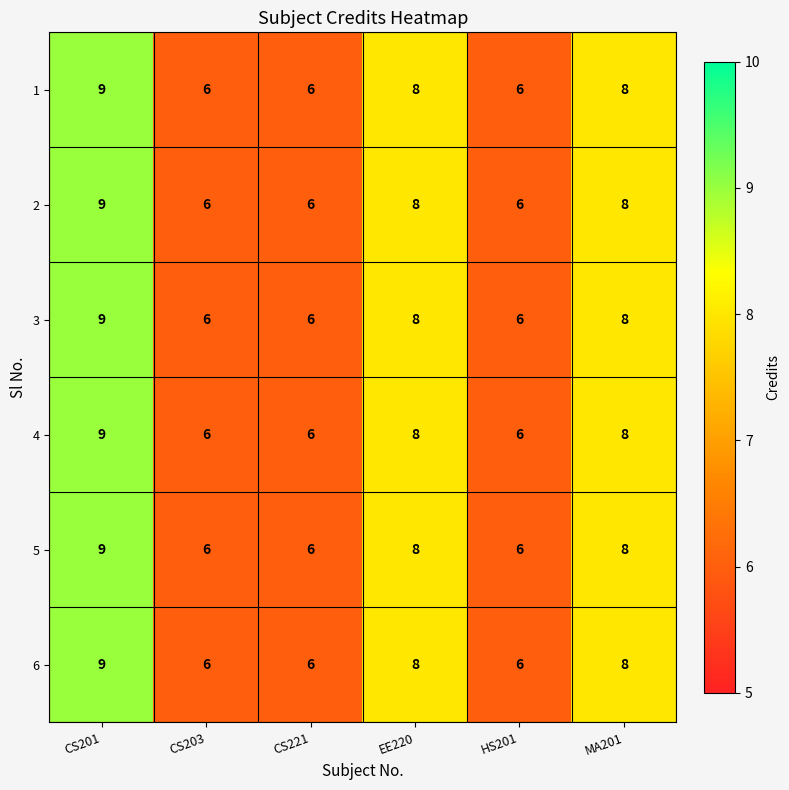

True or false: 5 has a value of 3 at CS203.

False